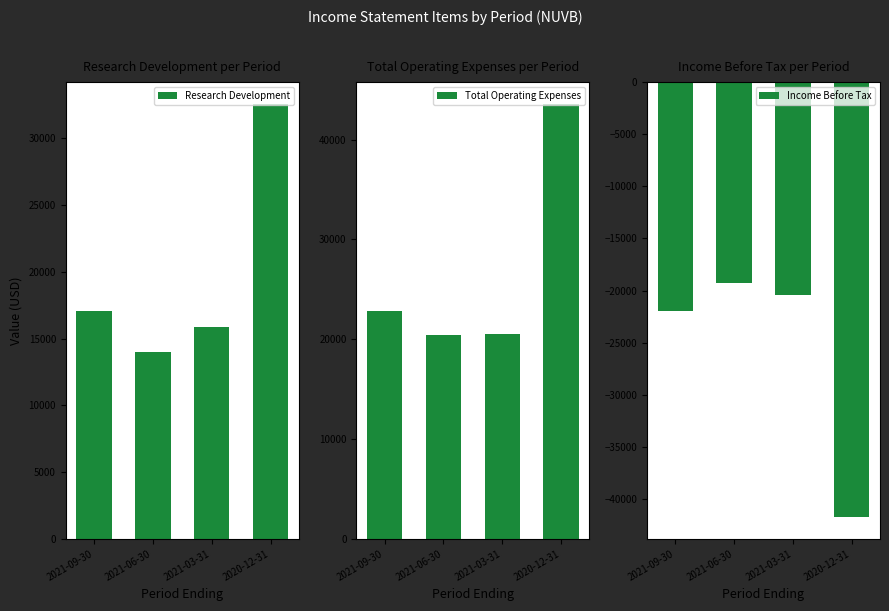

What is the value of the Income Before Tax bar at the 4th from the left?

-41700